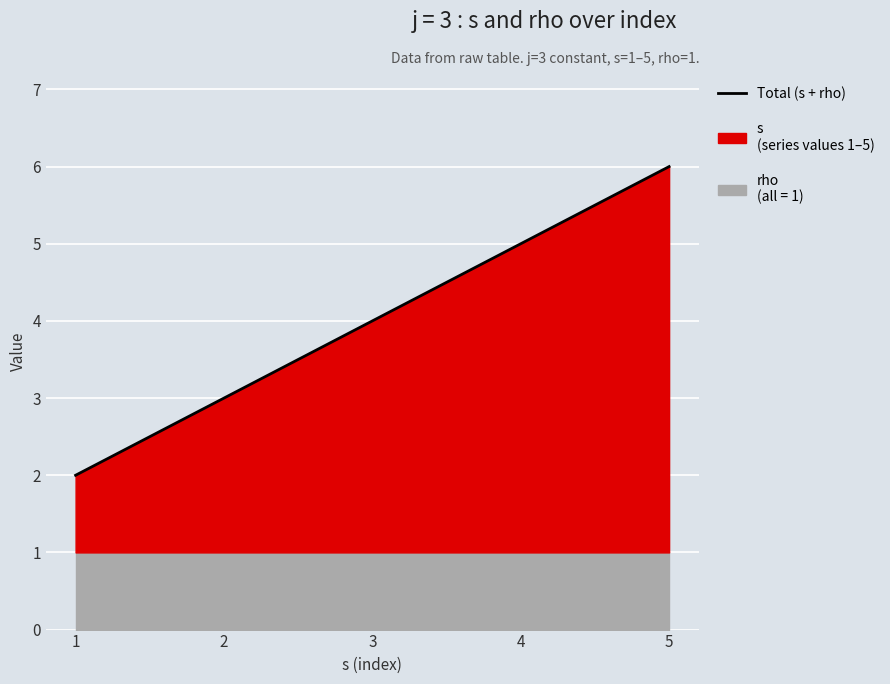

The chart shows a value of 5 at 4. True or false?

True